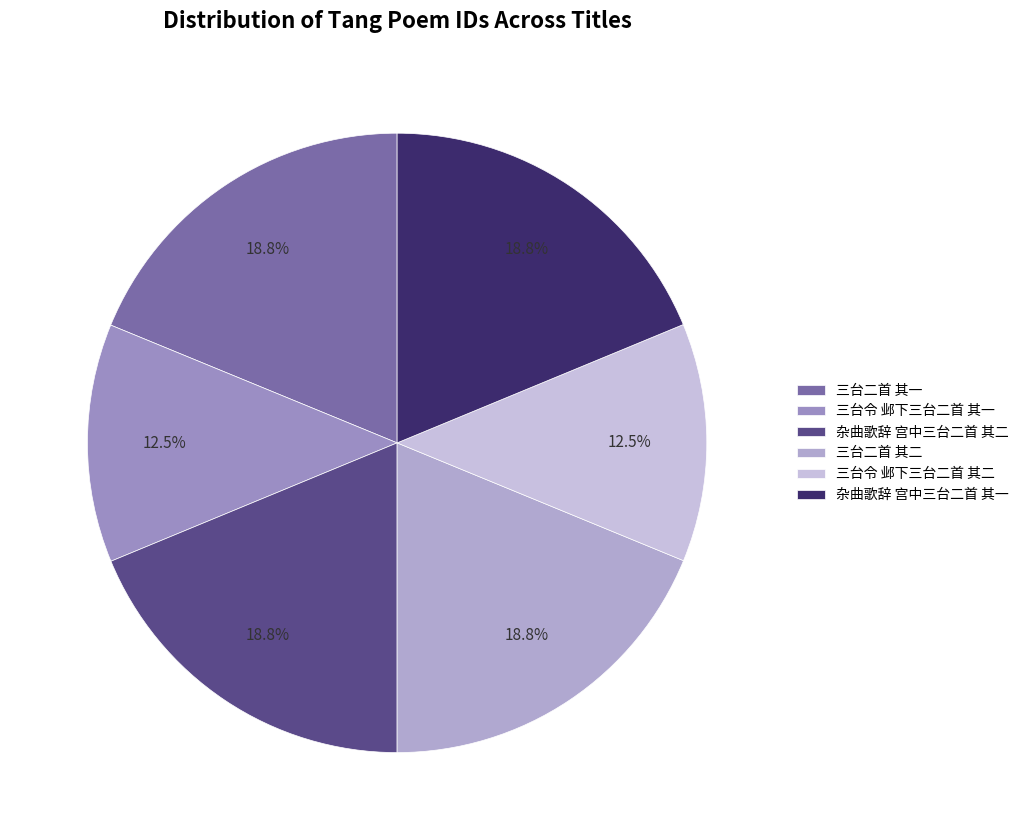

What is the smallest slice in the pie chart?

三台令 邺下三台二首 其一